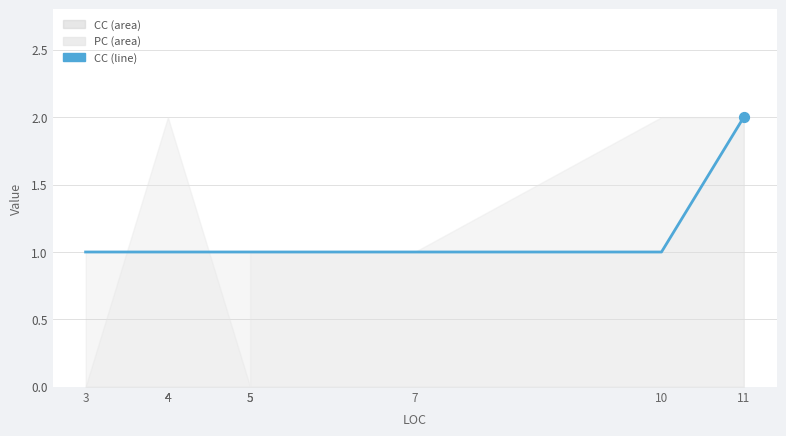

Between 4 and 7, which is larger?

4